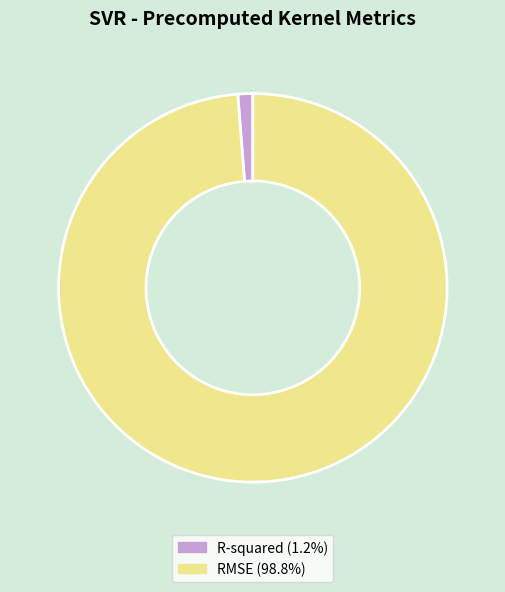

Which category accounts for the majority?

RMSE